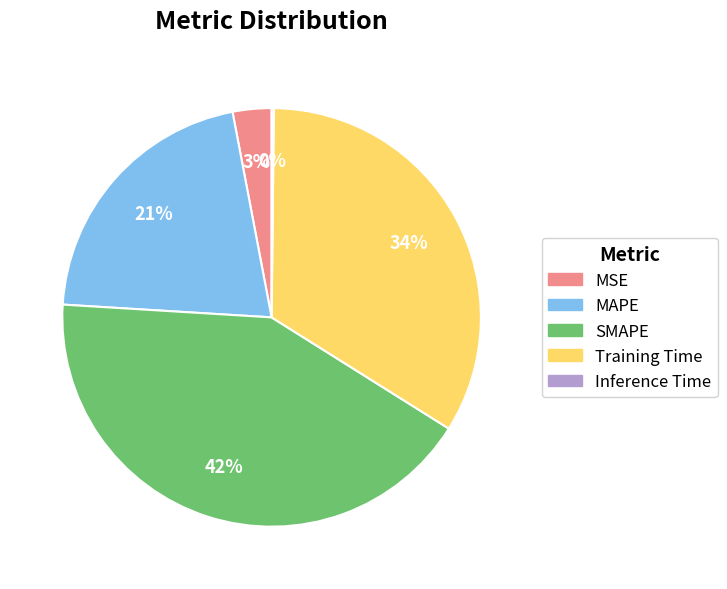

Which slice is the largest?

SMAPE